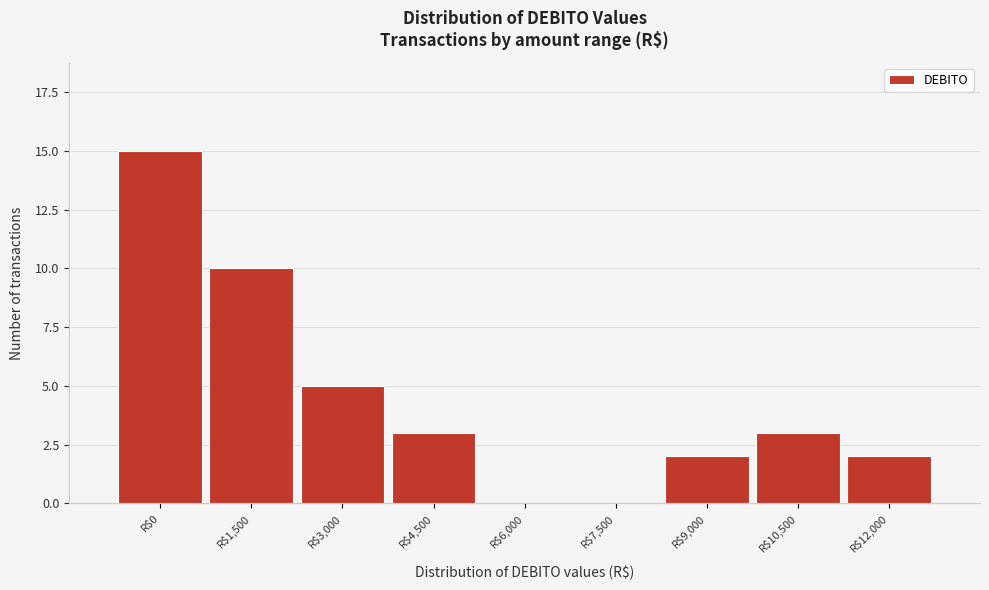

Where is the data nearest to the value 7?

R$3,000